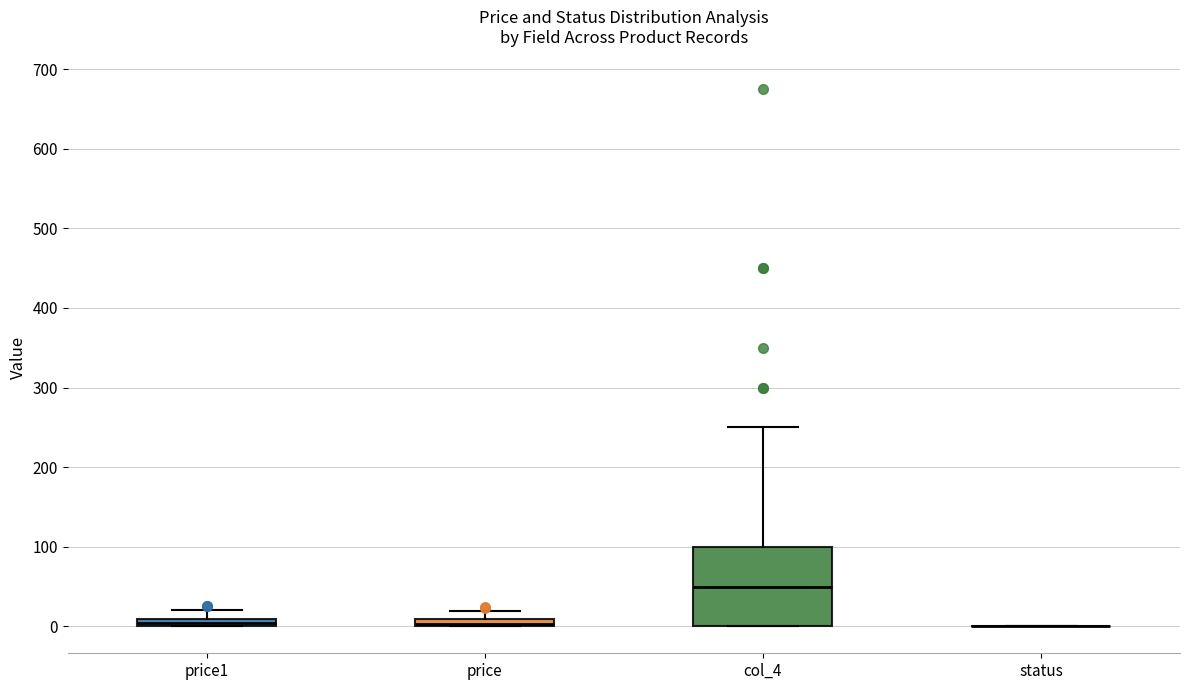

Comparing the boxes themselves (not the whiskers), which one is the tallest?

col_4